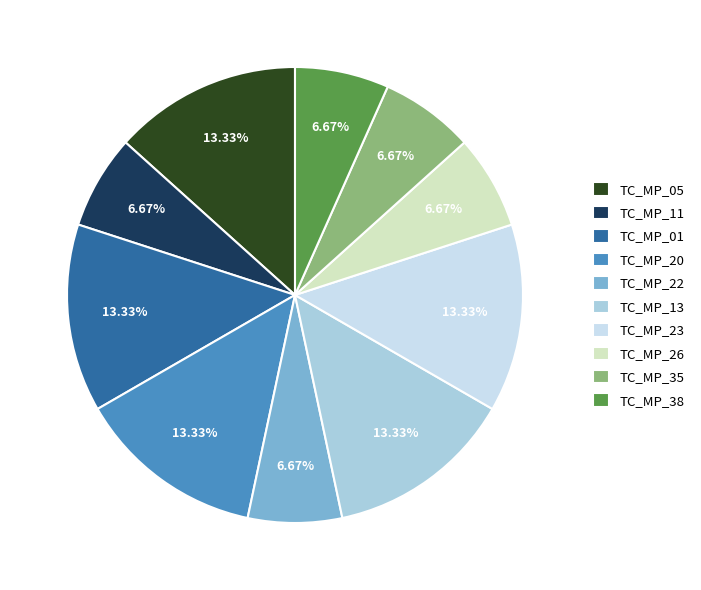

What percentage is the TC_MP_35 slice, to the nearest percent?

7%